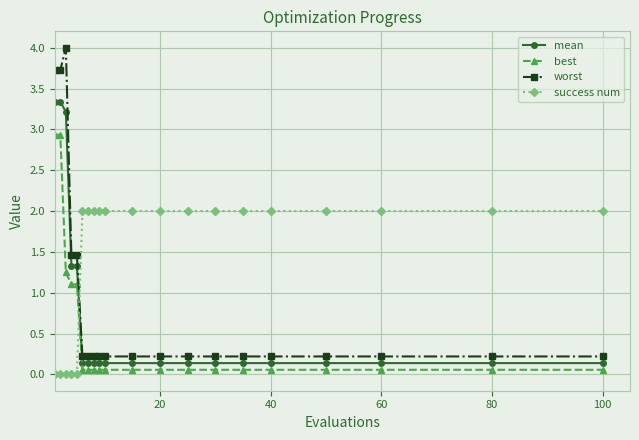

Which series has the largest range (max minus min)?

worst